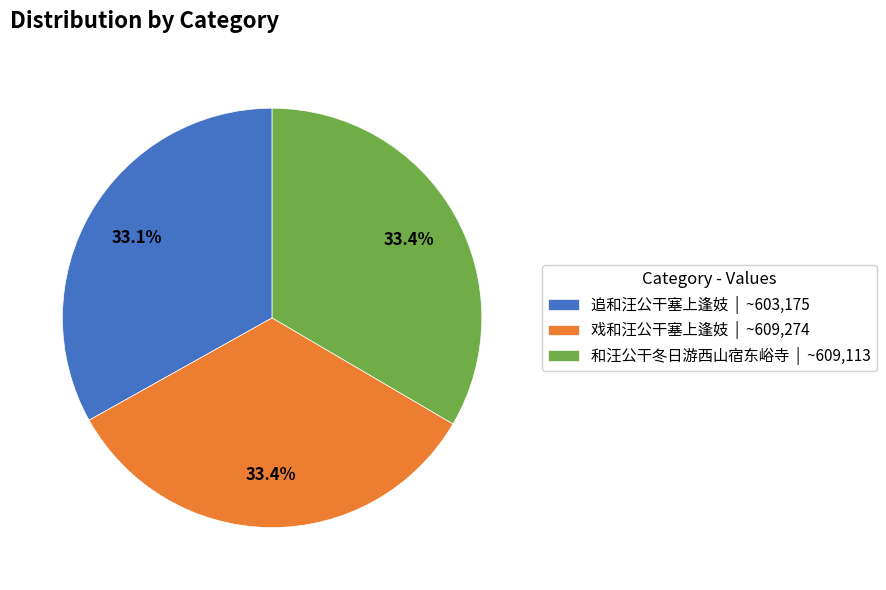

What portion of the pie excludes 戏和汪公干塞上逢妓?

66.6%